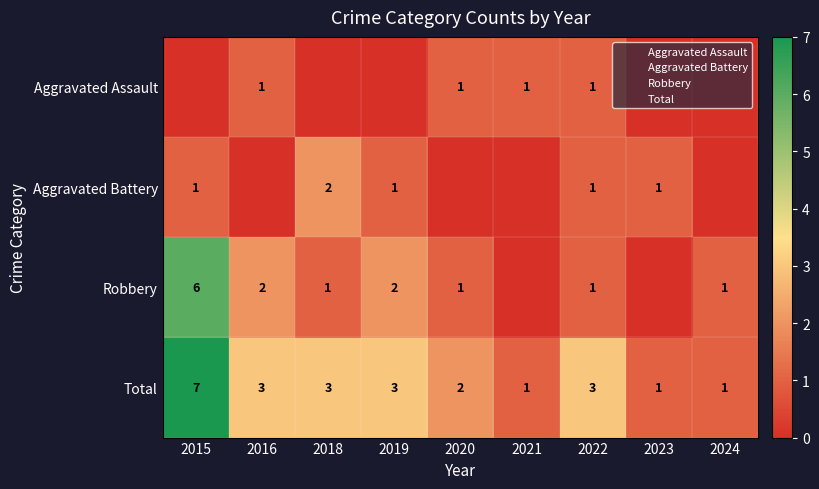

What is the total value across all series at 2020?

4